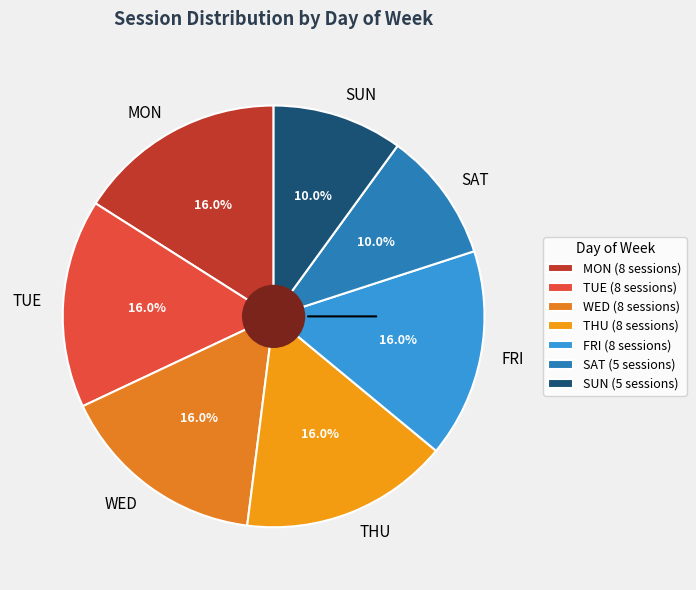

True or false: SAT accounts for 10% of the total.

True